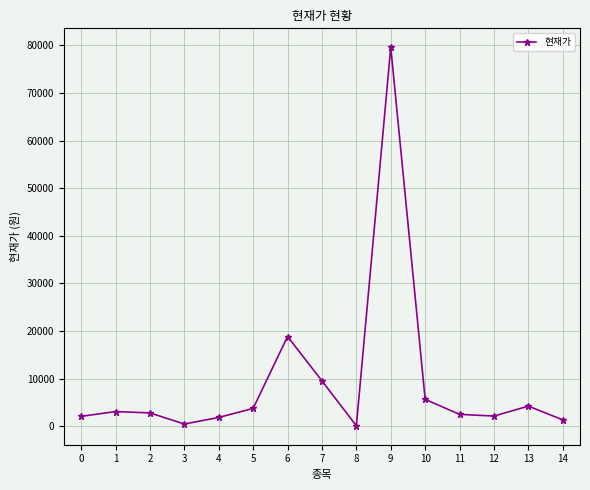

Approximately how many times larger is the value at 2 compared to 7?

0.3